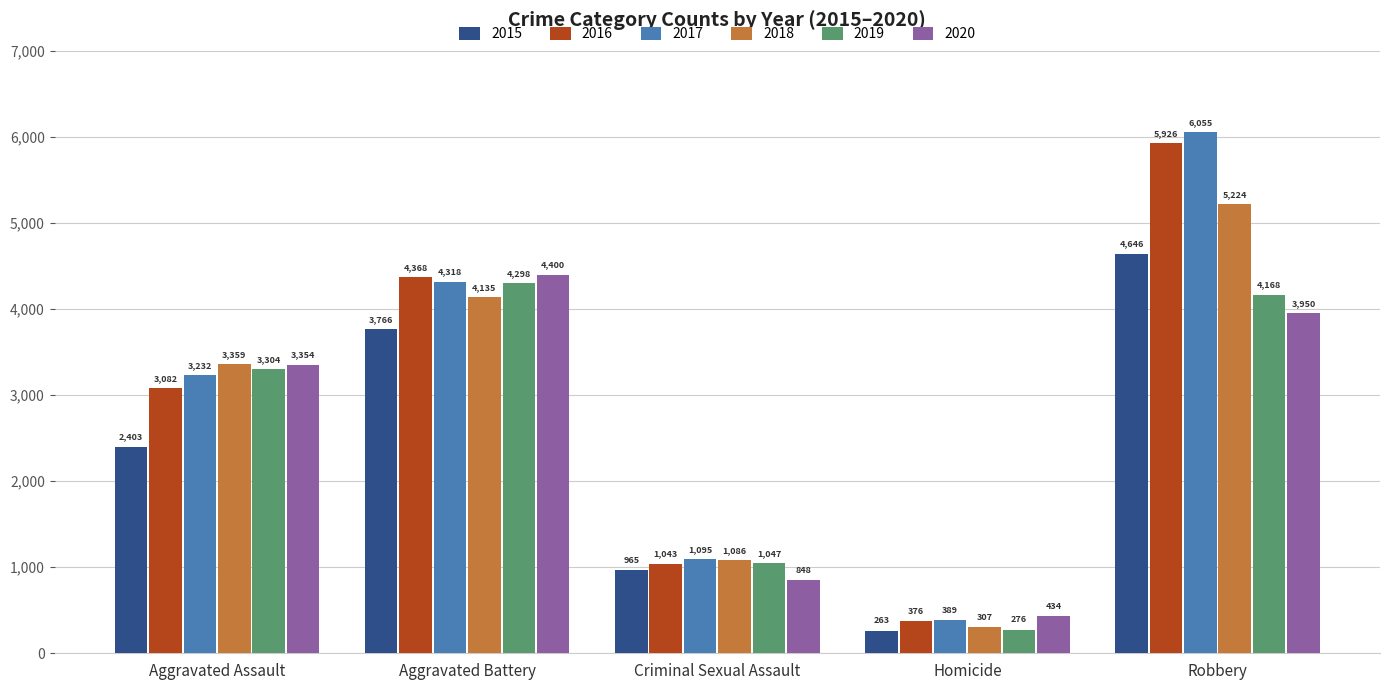

What is the sum of the 2019 values at Aggravated Assault and Criminal Sexual Assault?

4351